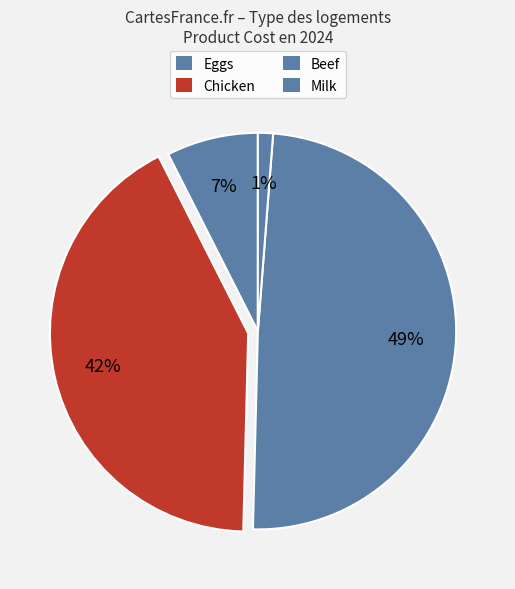

How many slices are in this pie chart?

4